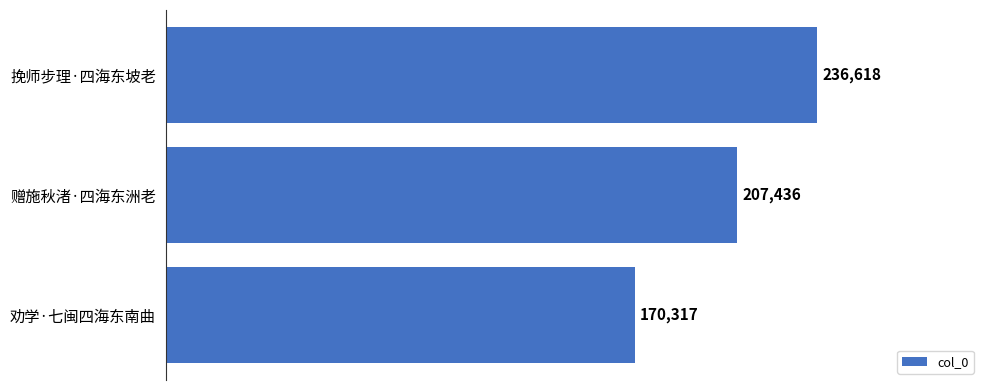

List the labels in order of value, smallest first.

劝学·七闽四海东南曲, 赠施秋渚·四海东洲老, 挽师步理·四海东坡老